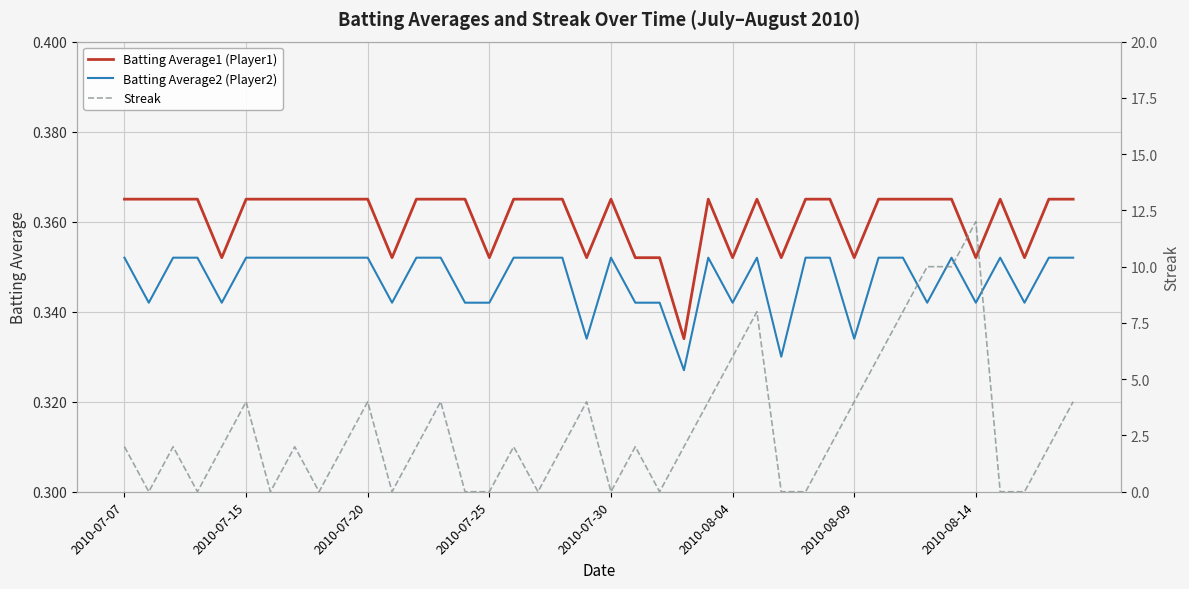

What is the sum of the Streak values at 34 and 9?

12.0